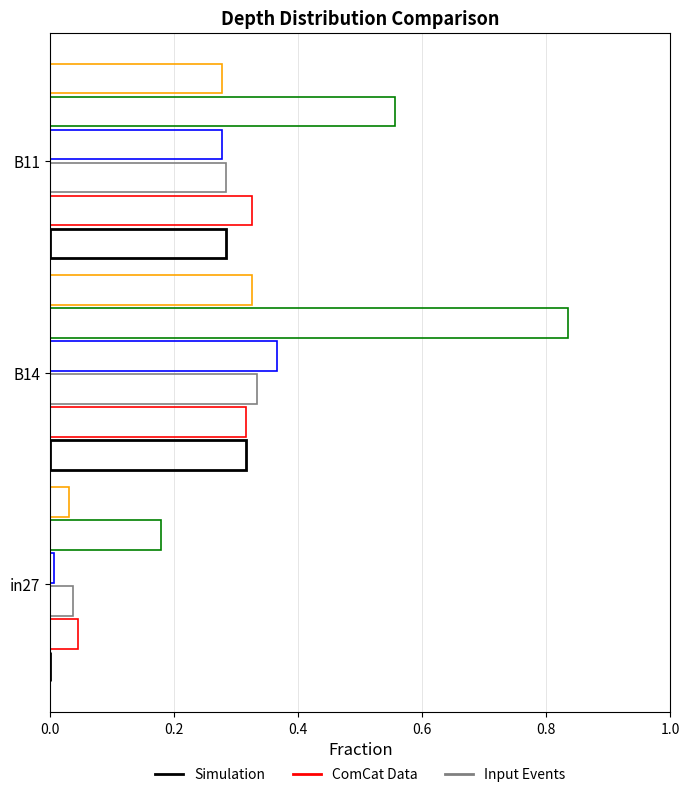

How many categories are shown in the chart?

3